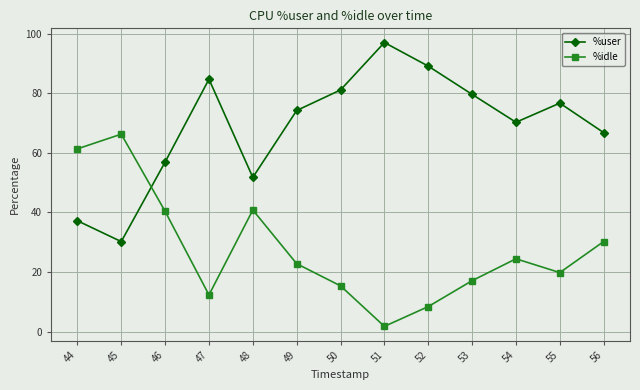

What is the minimum value for %idle?

1.8